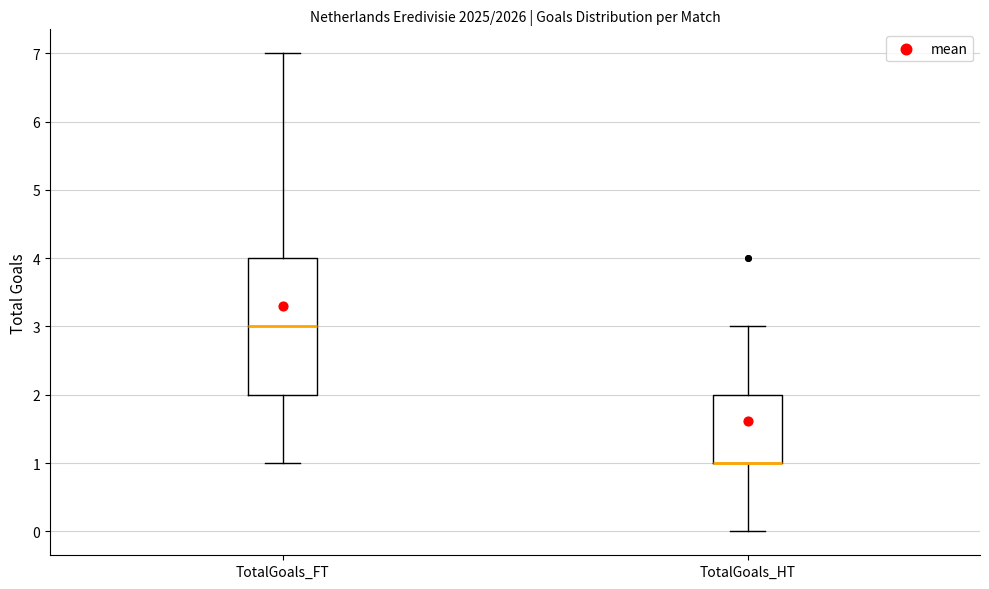

Reading left to right, read every box against the y-axis: the position of its median line, the range the box covers, and the ends of its whiskers. The values are not printed on the chart, so give them approximately, as read against the axis.

TotalGoals_FT: median 3, box 2 to 4, whiskers 1 to 7
TotalGoals_HT: median 1 (drawn on the box's lower edge), box 1 to 2, whiskers 0 to 3